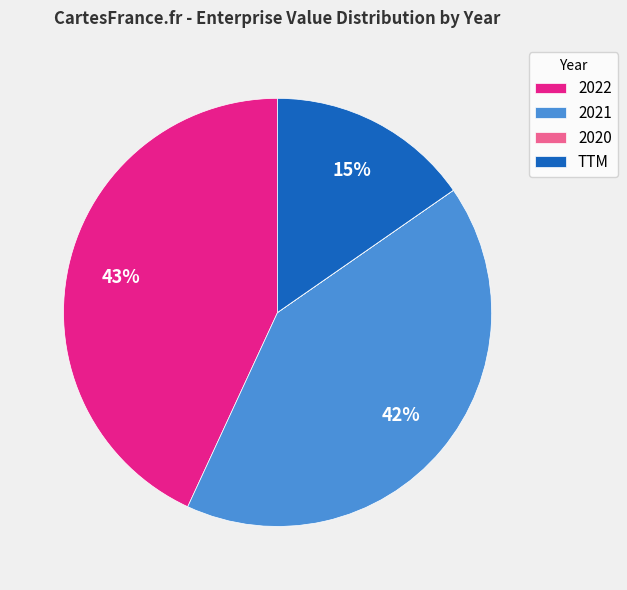

To the nearest percent, what is the difference between the largest and smallest slice percentages?

43%